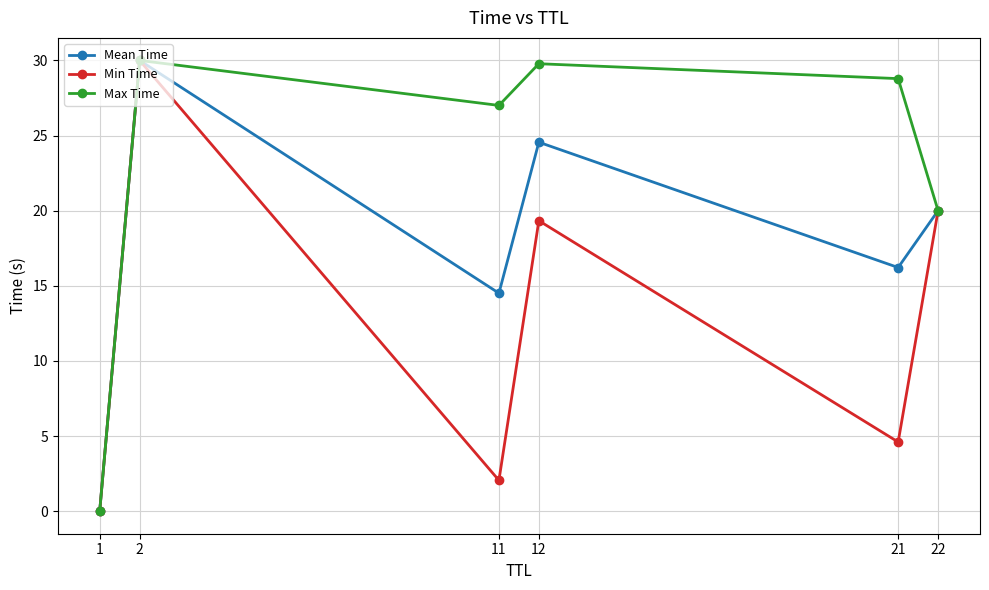

The value of Max Time at 12 is 29.8. True or false?

True